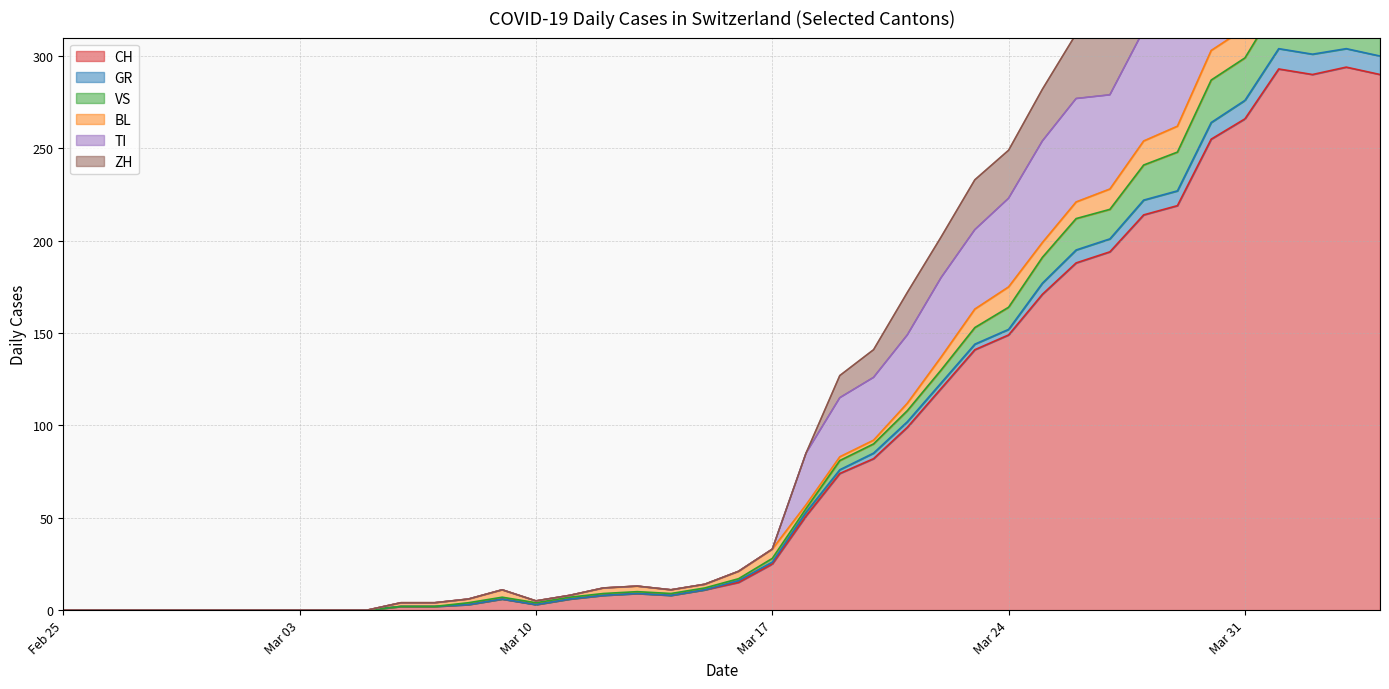

True or false: CH has a value of 0 at Feb 25.

True